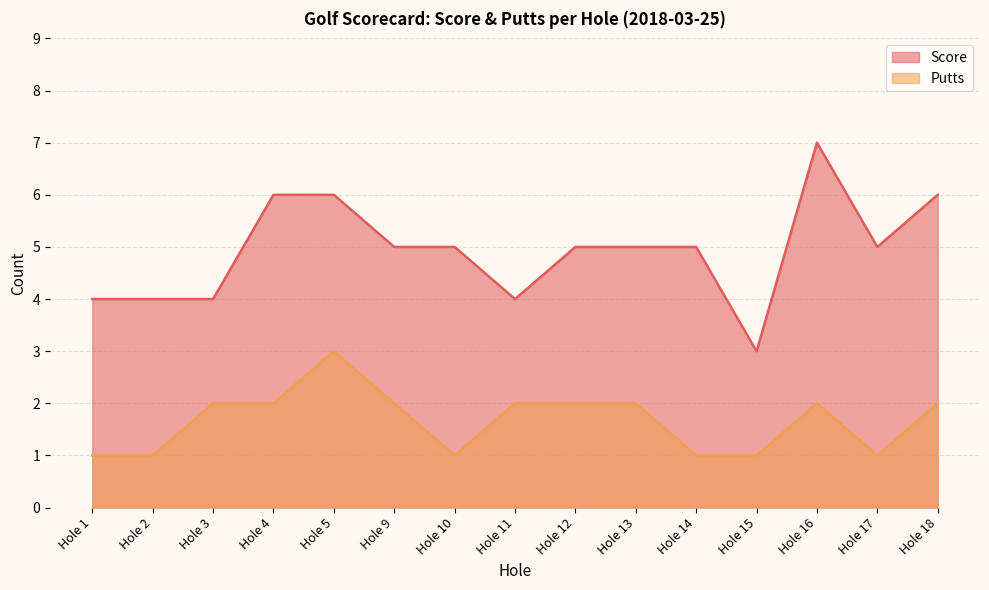

Rank the series by their average value, from highest to lowest.

Score, Putts